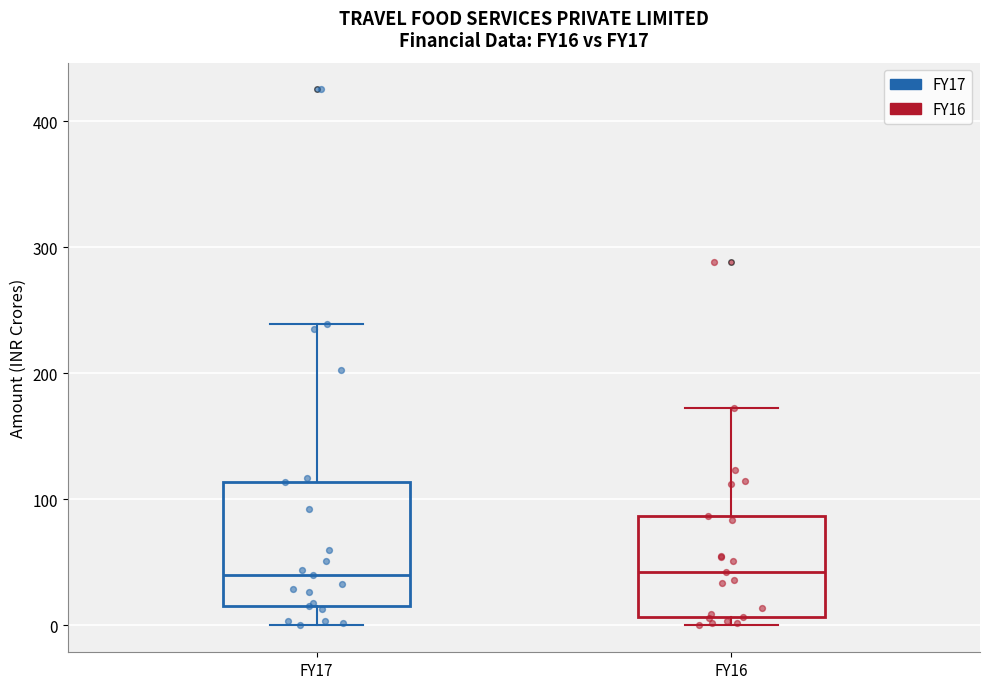

Where is the upper edge of the box for FY17 on the y-axis? The values are not printed on the chart, so give them approximately, as read against the axis.

110